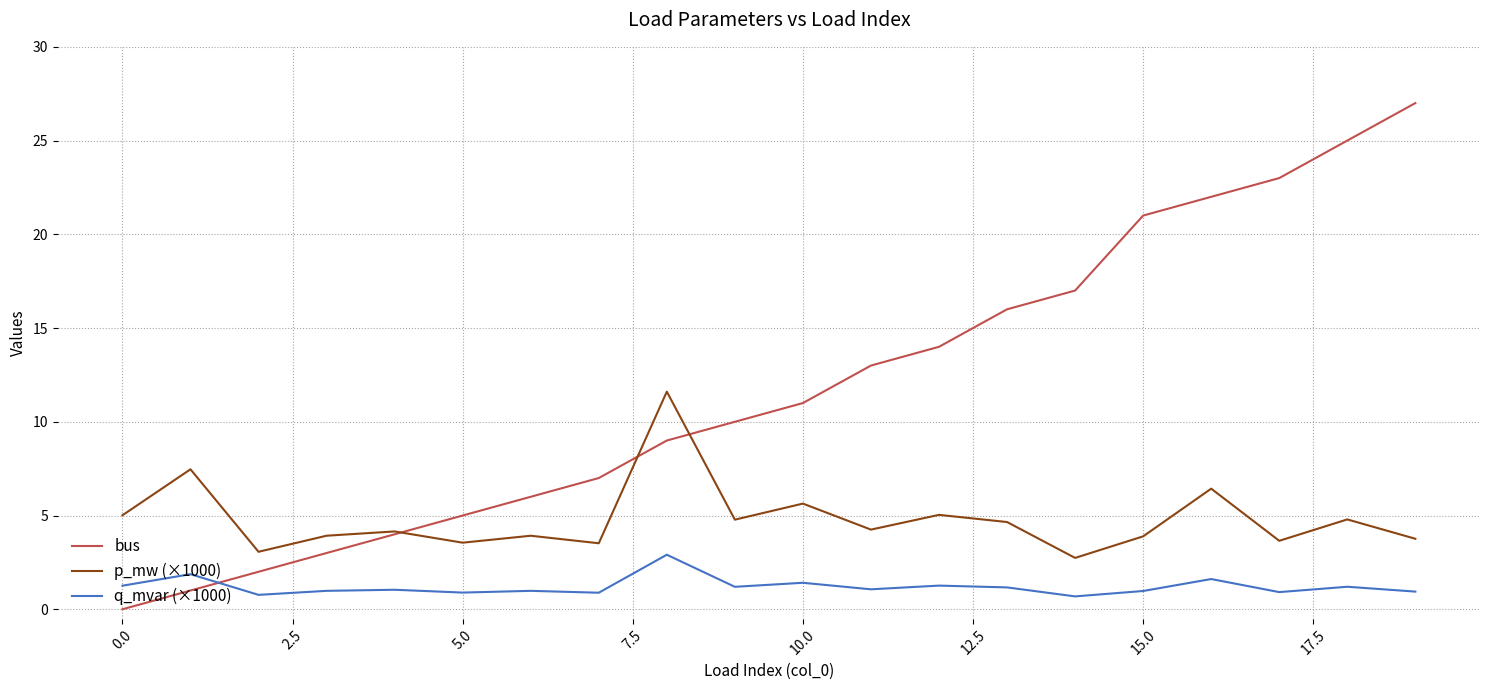

Rank the series by their maximum value, from lowest to highest.

q_mvar (×1000), p_mw (×1000), bus